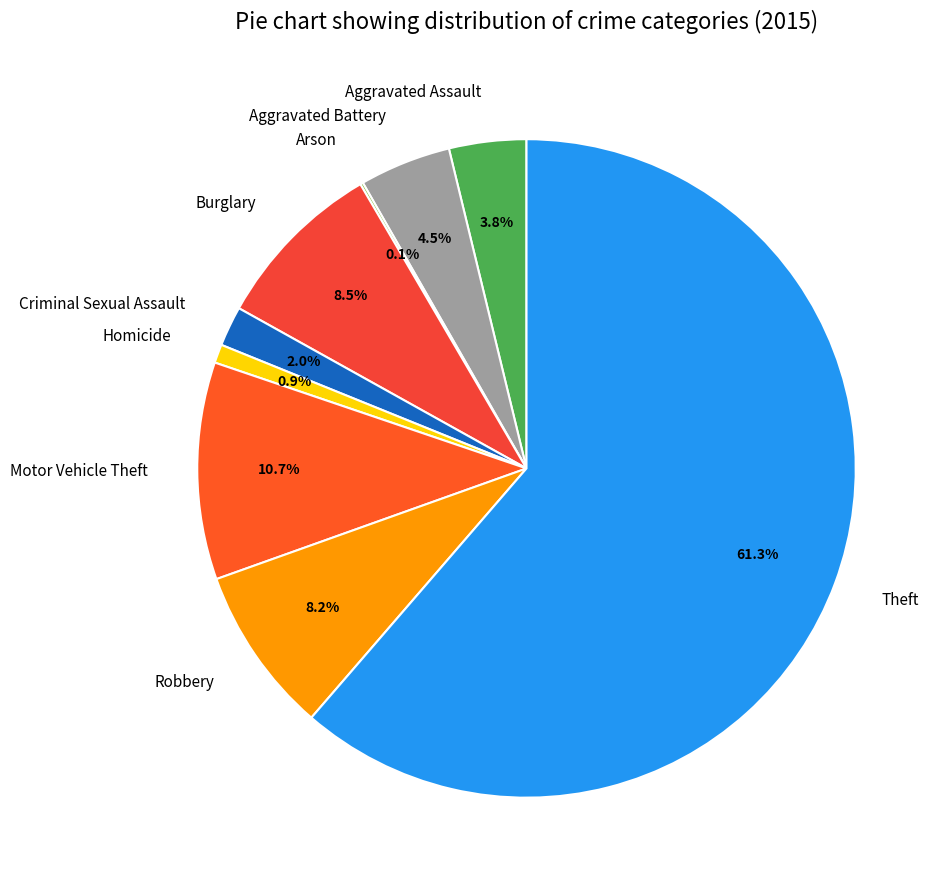

Combined, do Criminal Sexual Assault and Homicide account for over 50%?

No